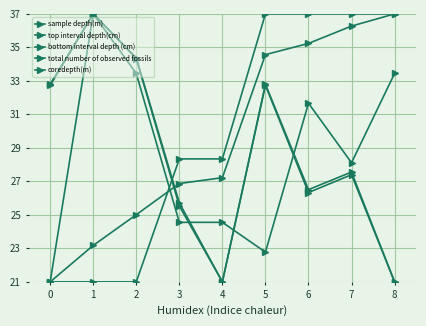

How many intersections are there between coredepth(m) and top interval depth(cm)?

1